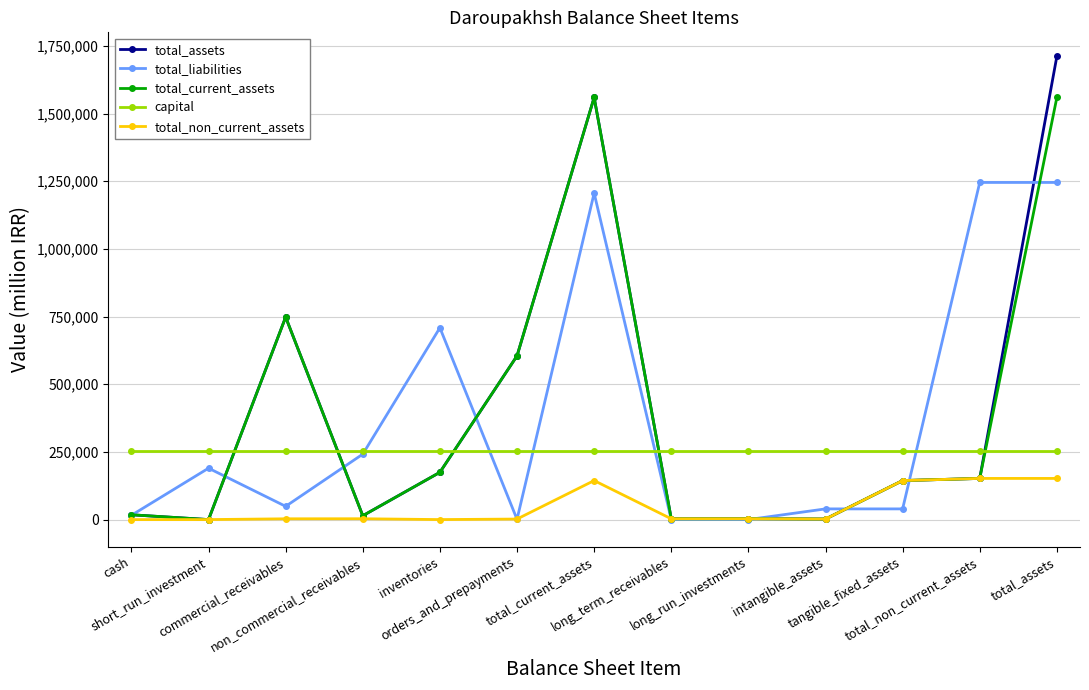

At how many categories does at least one series exceed 574058?

6